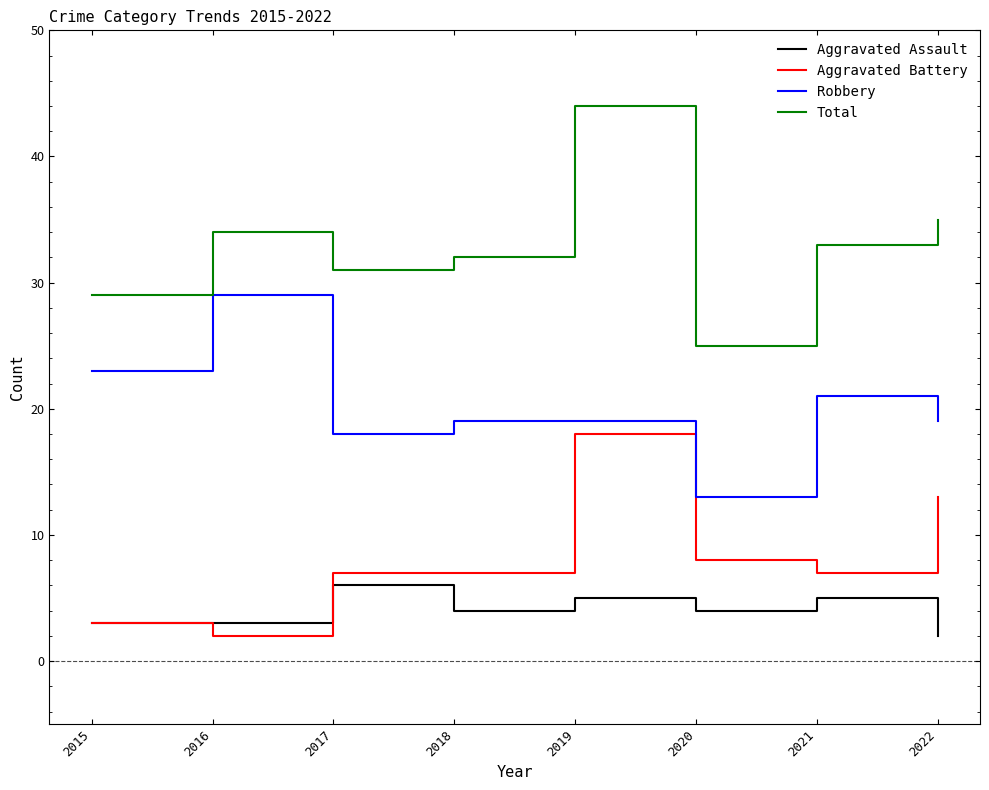

The value of Aggravated Assault at 2017 is 4. True or false?

False